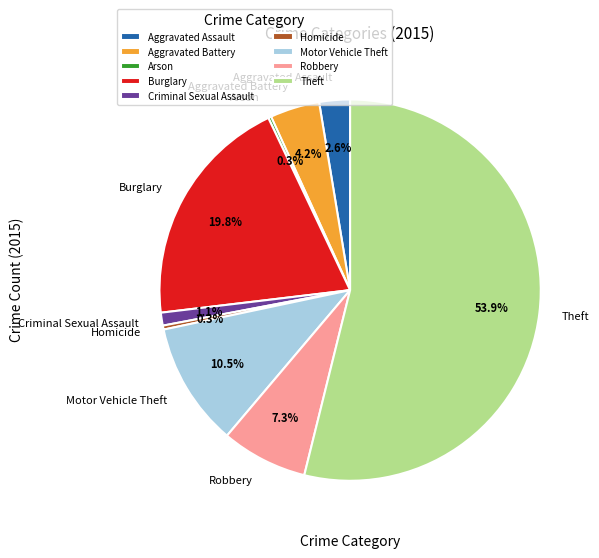

To the nearest percent, what is the combined percentage of Aggravated Assault and Motor Vehicle Theft?

13%